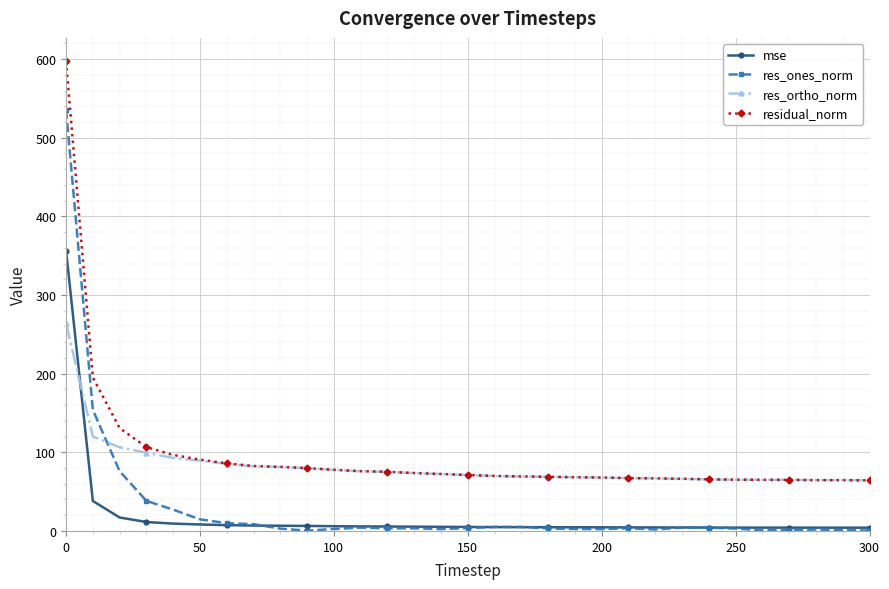

Count the number of categories in the chart.

31